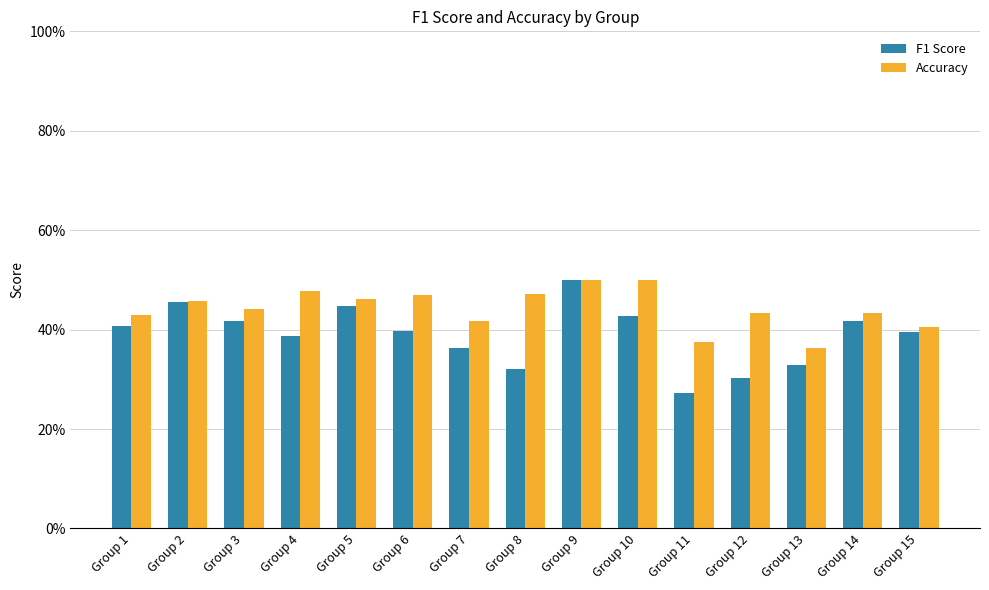

What is the value of the F1 Score bar at the 5th from the left?

0.4